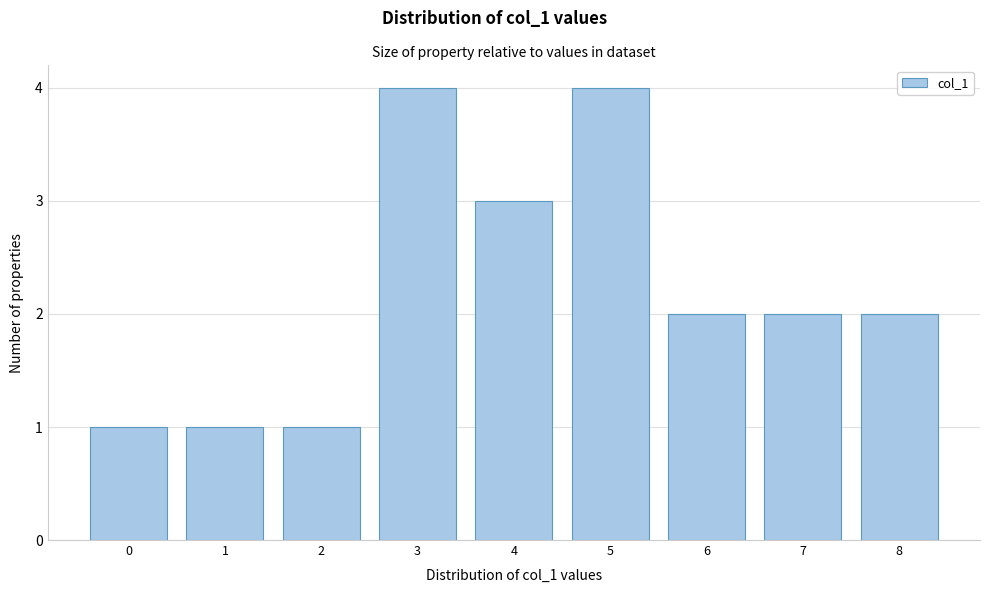

Reading right to left, what are all the values shown in this chart?

8=2	7=2	6=2	5=4	4=3	3=4	2=1	1=1	0=1